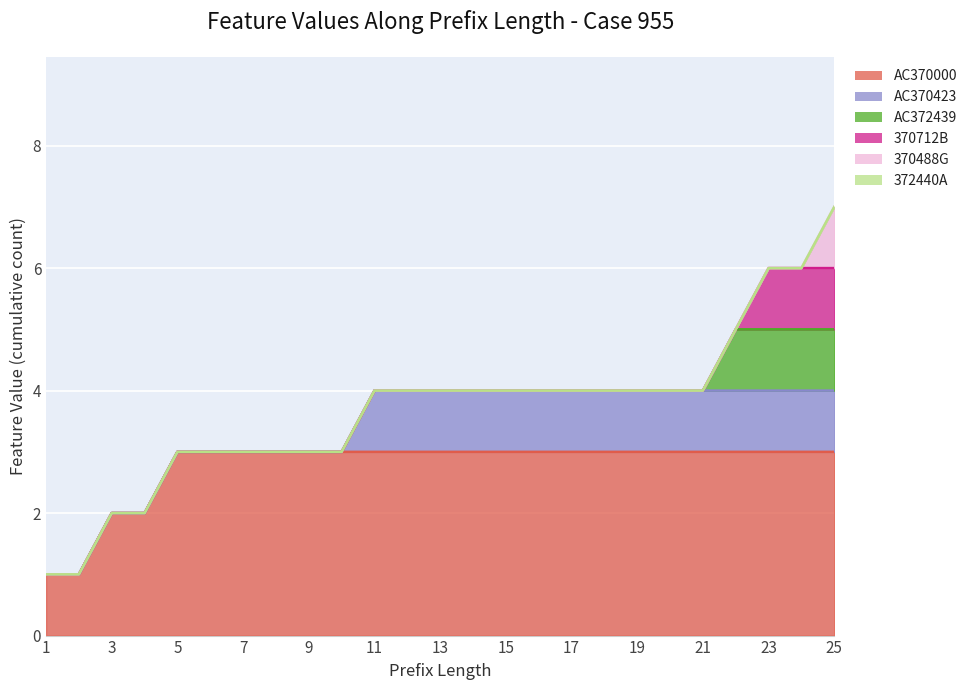

At how many categories does at least one series exceed 1?

23